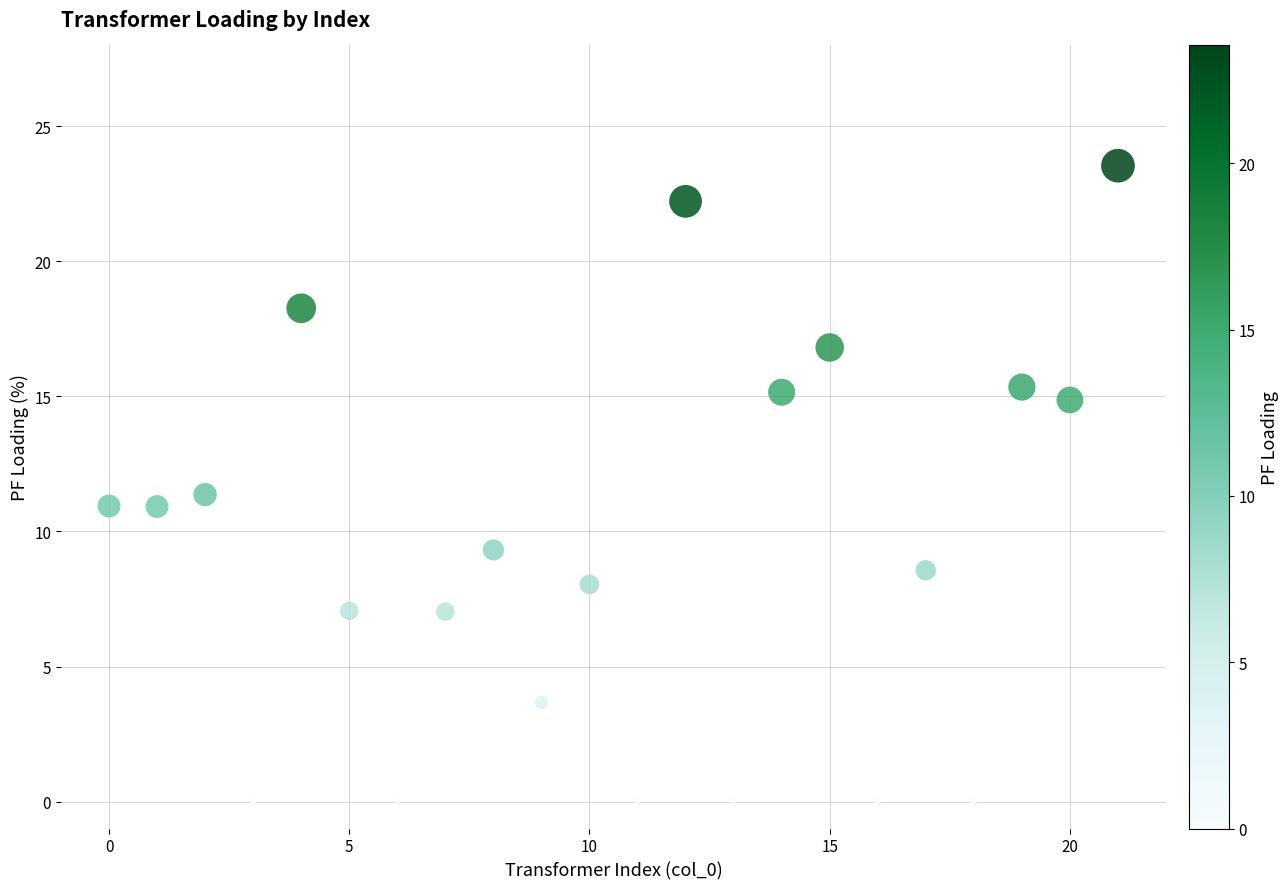

What is the range of Y values (max minus min)?

23.5